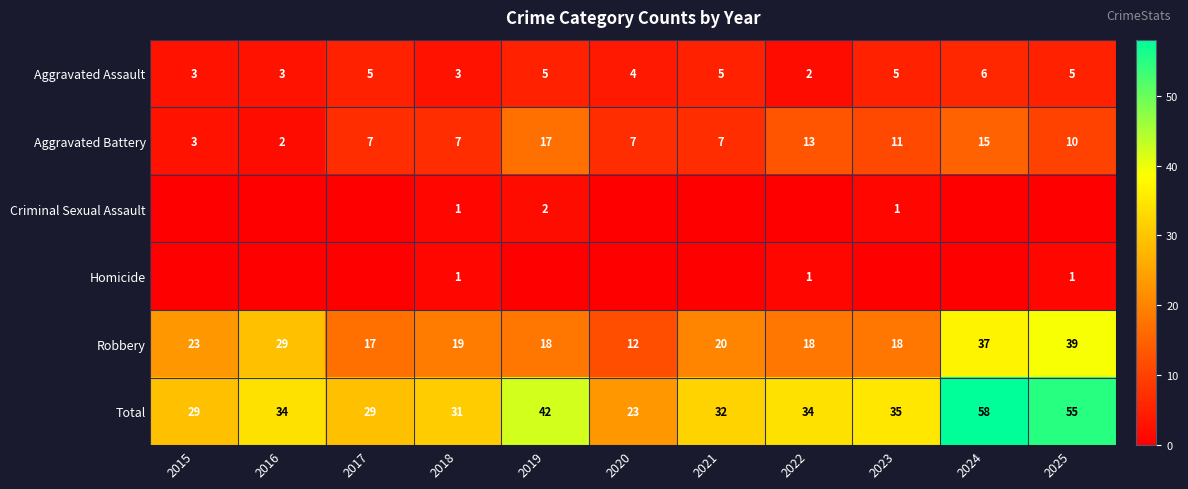

How many categories are shown in the chart?

11